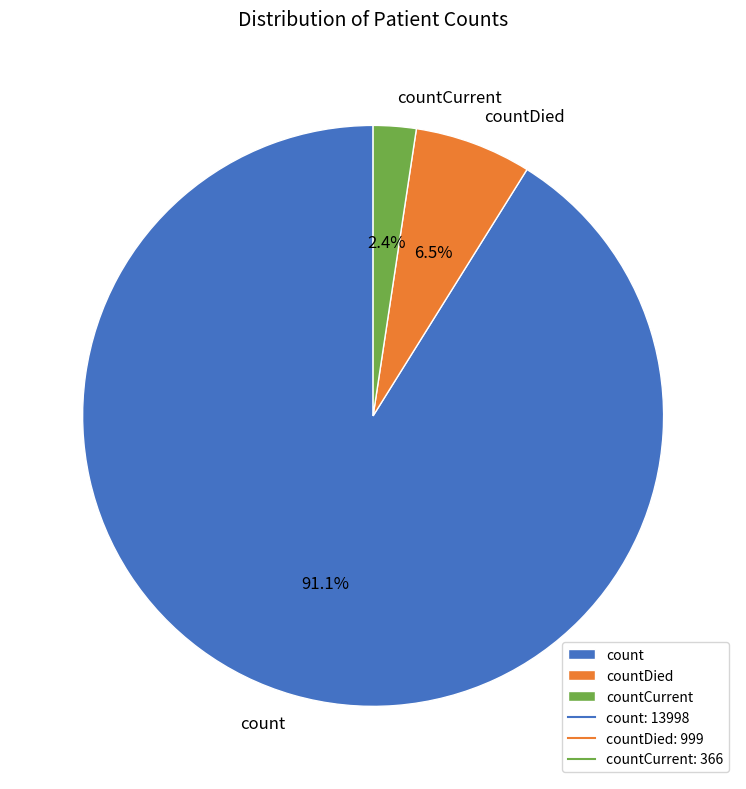

Is there any slice that represents more than half of the pie?

Yes